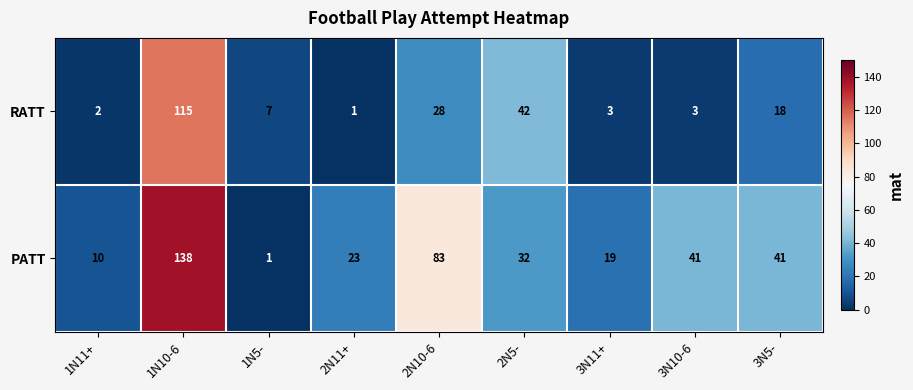

Rank the series by their average value, from highest to lowest.

PATT, RATT